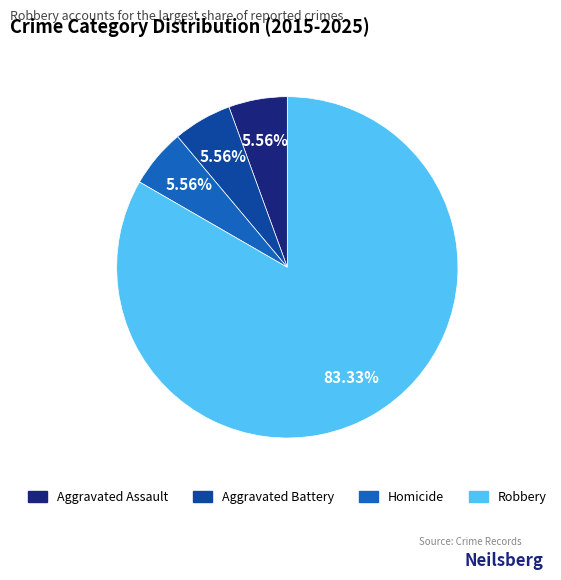

Approximately how many times larger is the value at Robbery compared to Aggravated Assault?

15.0